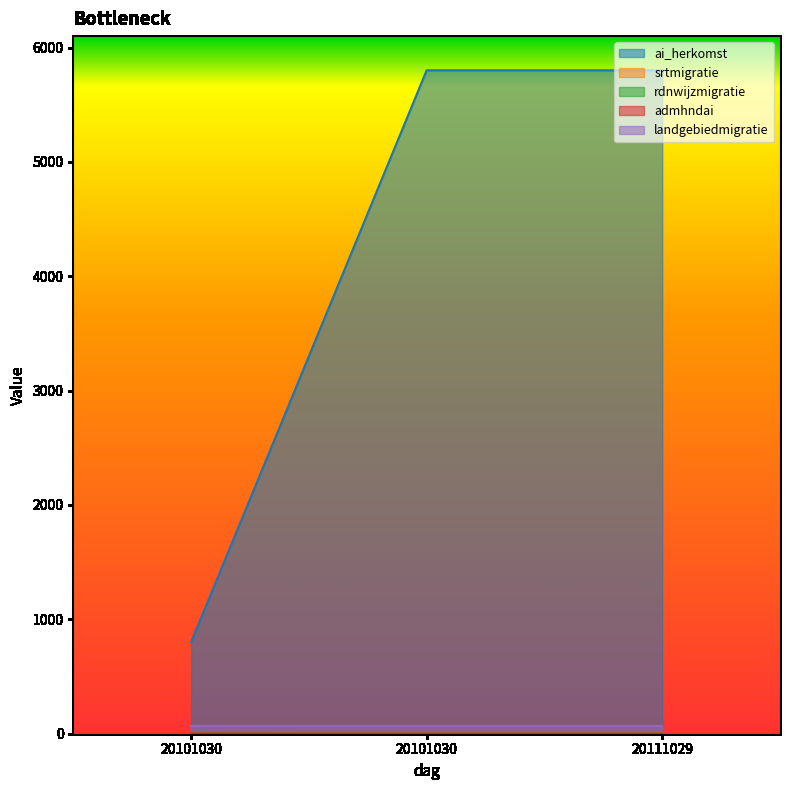

Which label corresponds to the largest value in the chart?

20101030